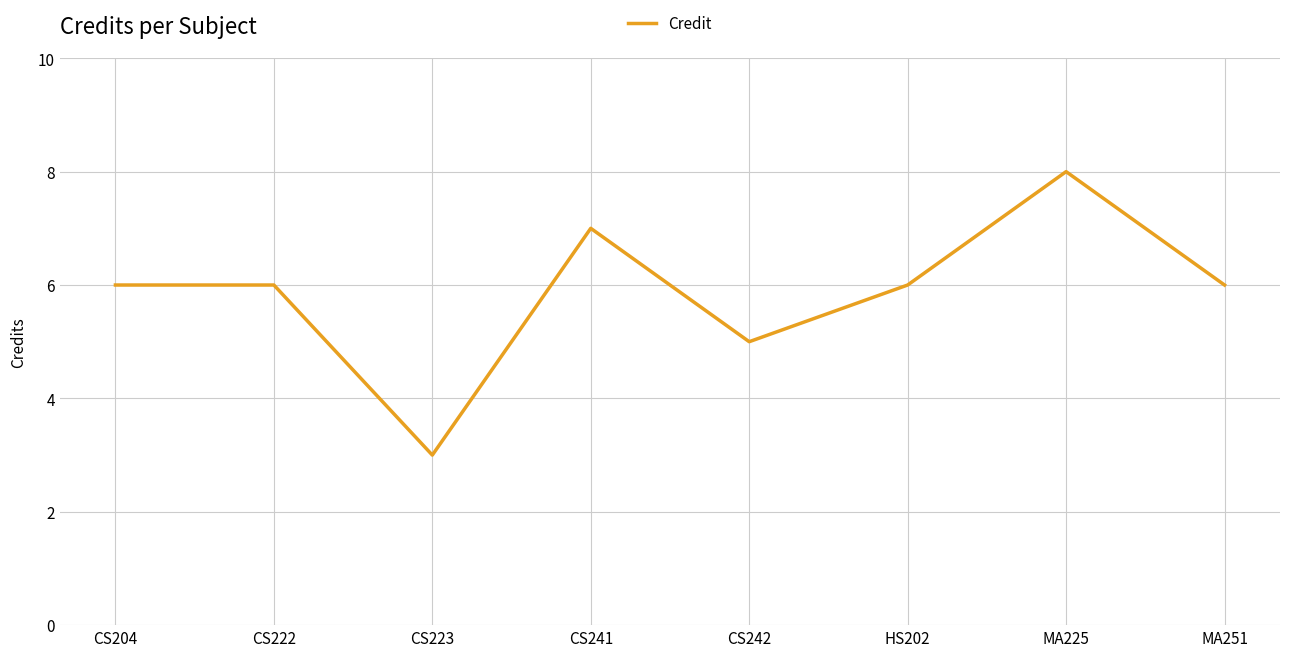

Which category has the lowest value across all series?

CS223